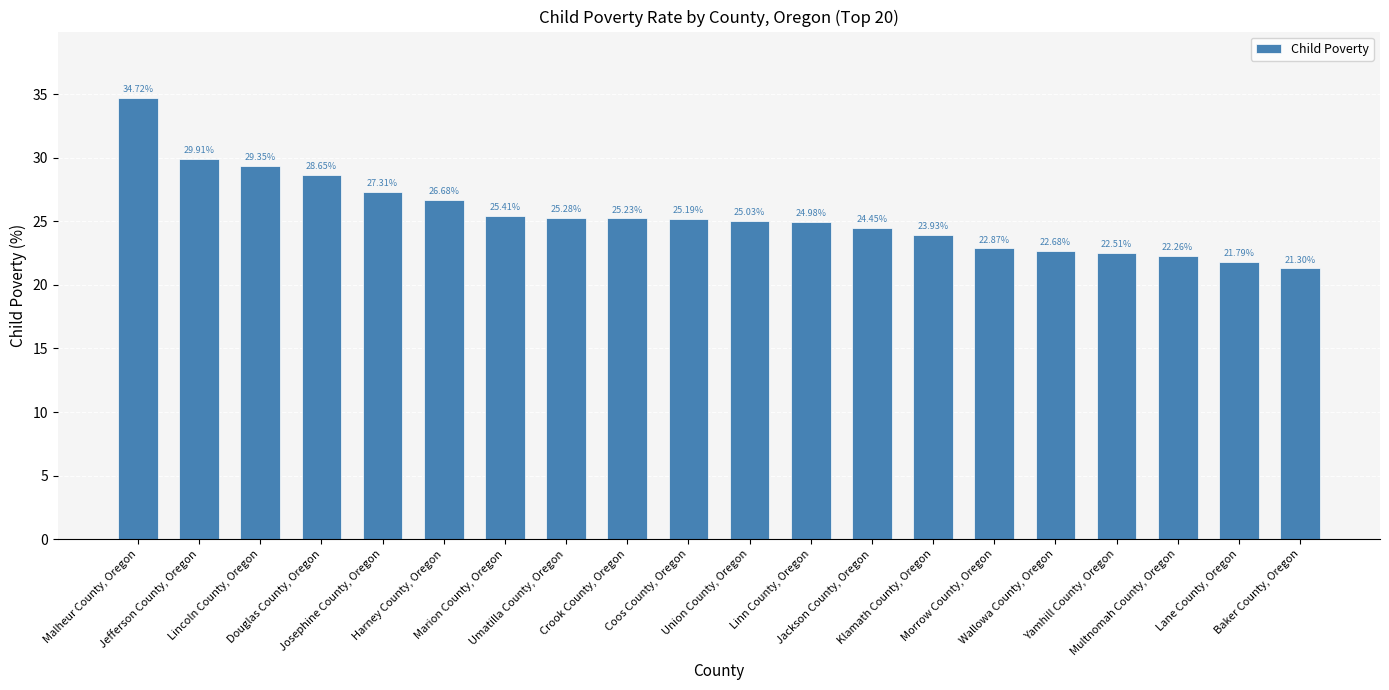

What is the difference between the maximum and second lowest values?

12.9